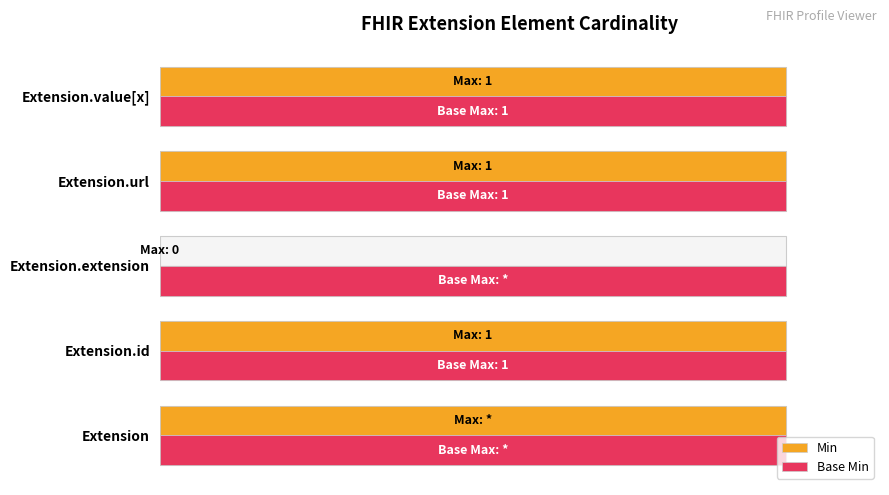

Does the chart contain stacked bars?

No